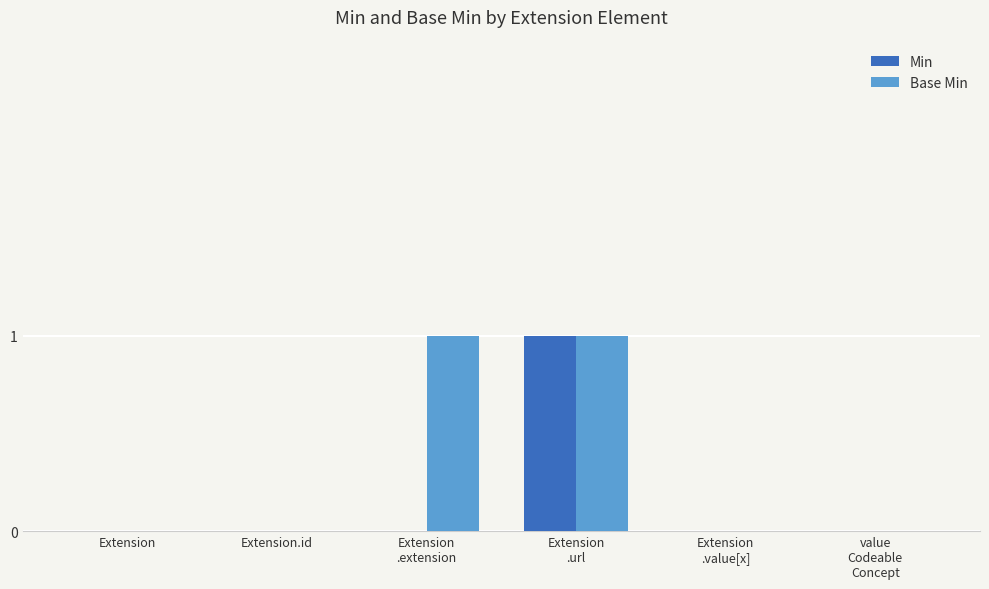

How many groups of bars are there?

6